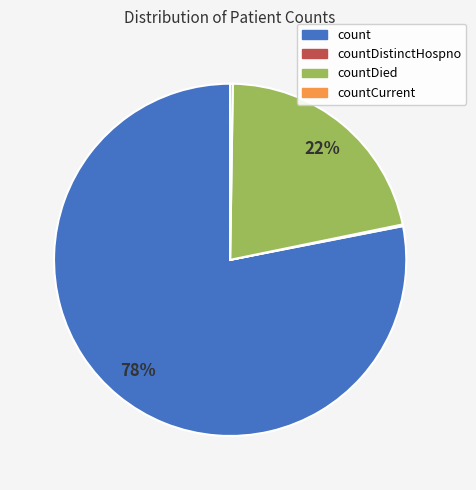

Is there a majority slice in this chart?

Yes